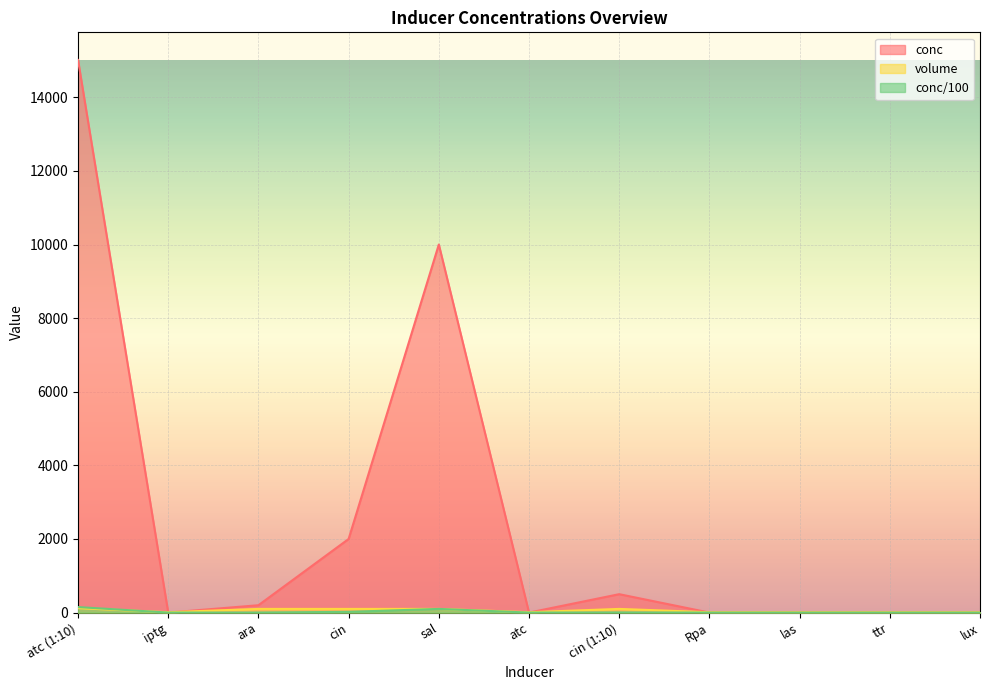

At which category does conc reach its first local peak?

sal